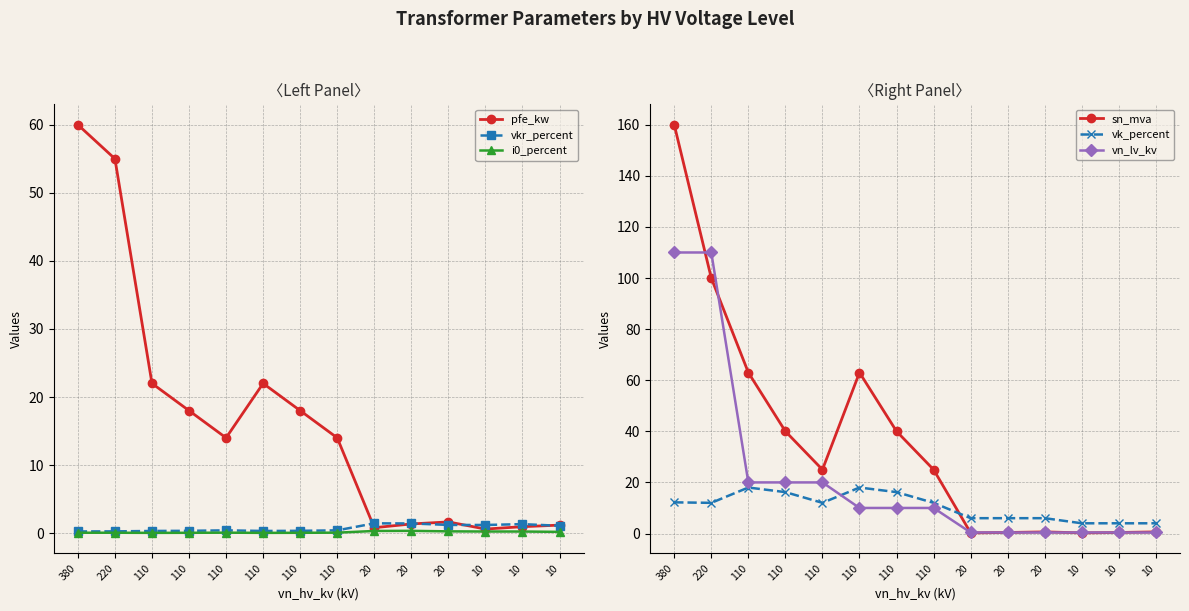

What are all the series names shown in the legend?

pfe_kw, vkr_percent, i0_percent, sn_mva, vk_percent, vn_lv_kv